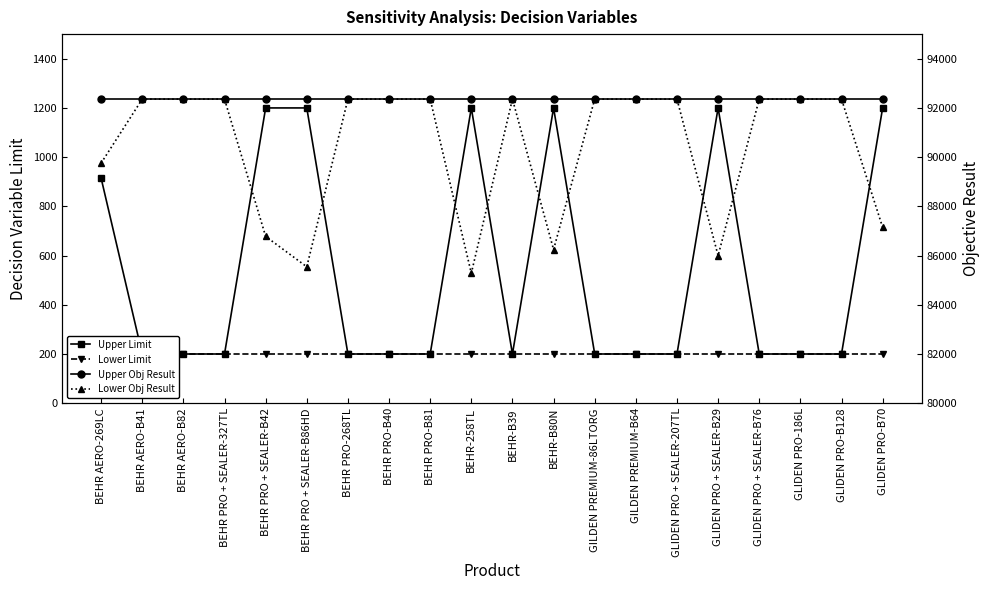

Does the chart have visible grid lines?

No